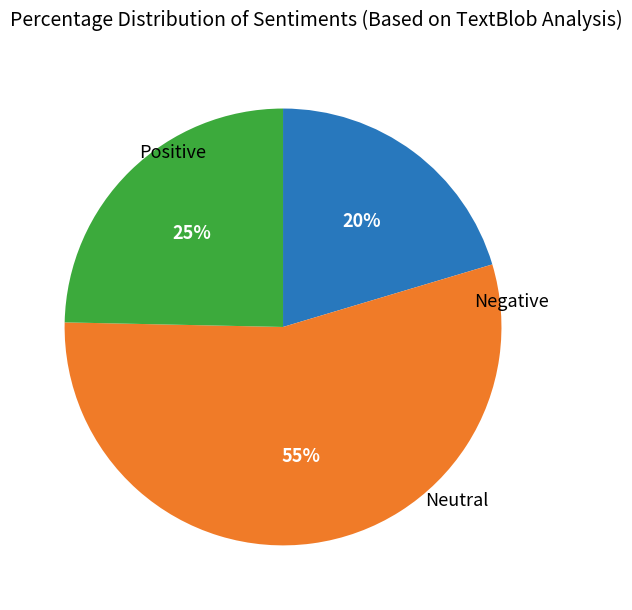

To the nearest percent, what is the difference between the largest and smallest slice percentages?

35%